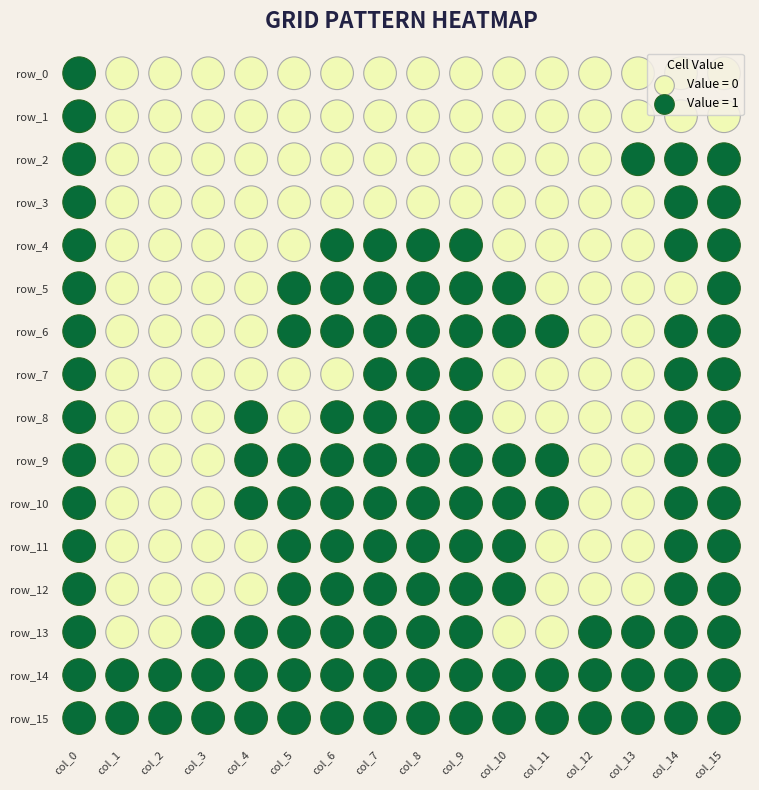

What is the difference between the row_1 values at 0 and 8?

1